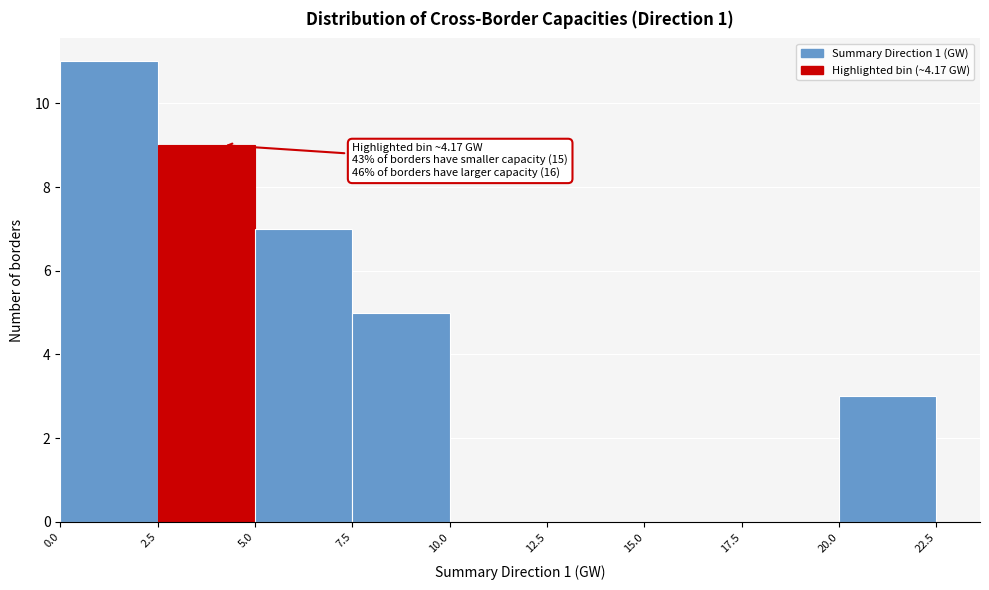

Which range on the x-axis has the tallest bar?

0.0 to 2.5